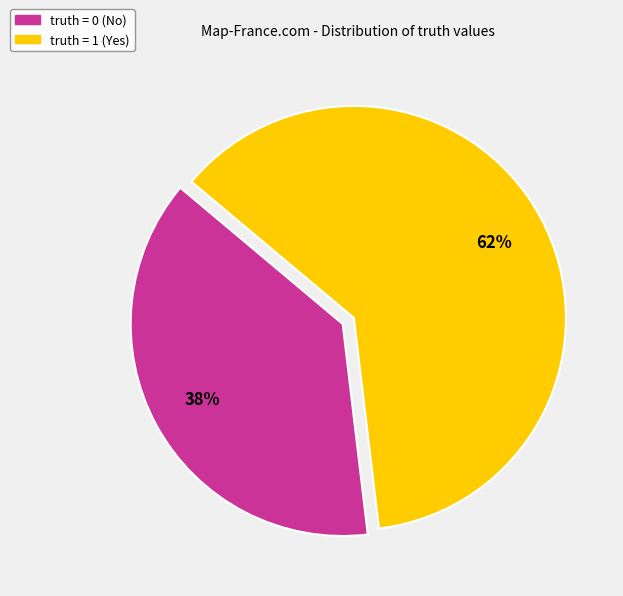

To the nearest percent, what is the average slice percentage?

50%